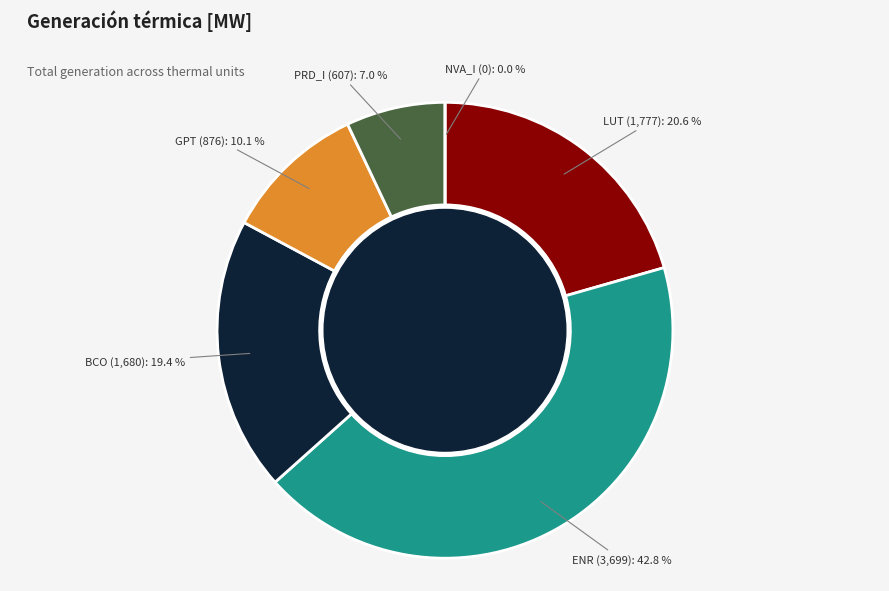

Does 11 represent more than half of the total?

No